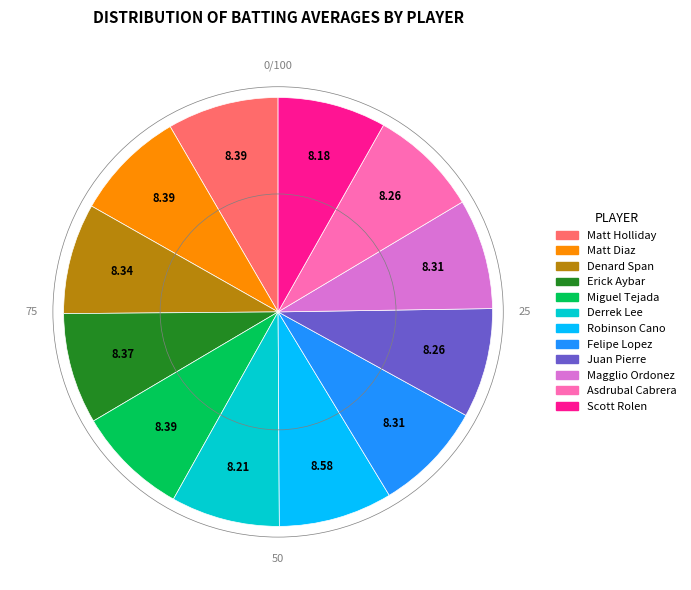

The Derrek Lee slice represents 8% of the pie. True or false?

True